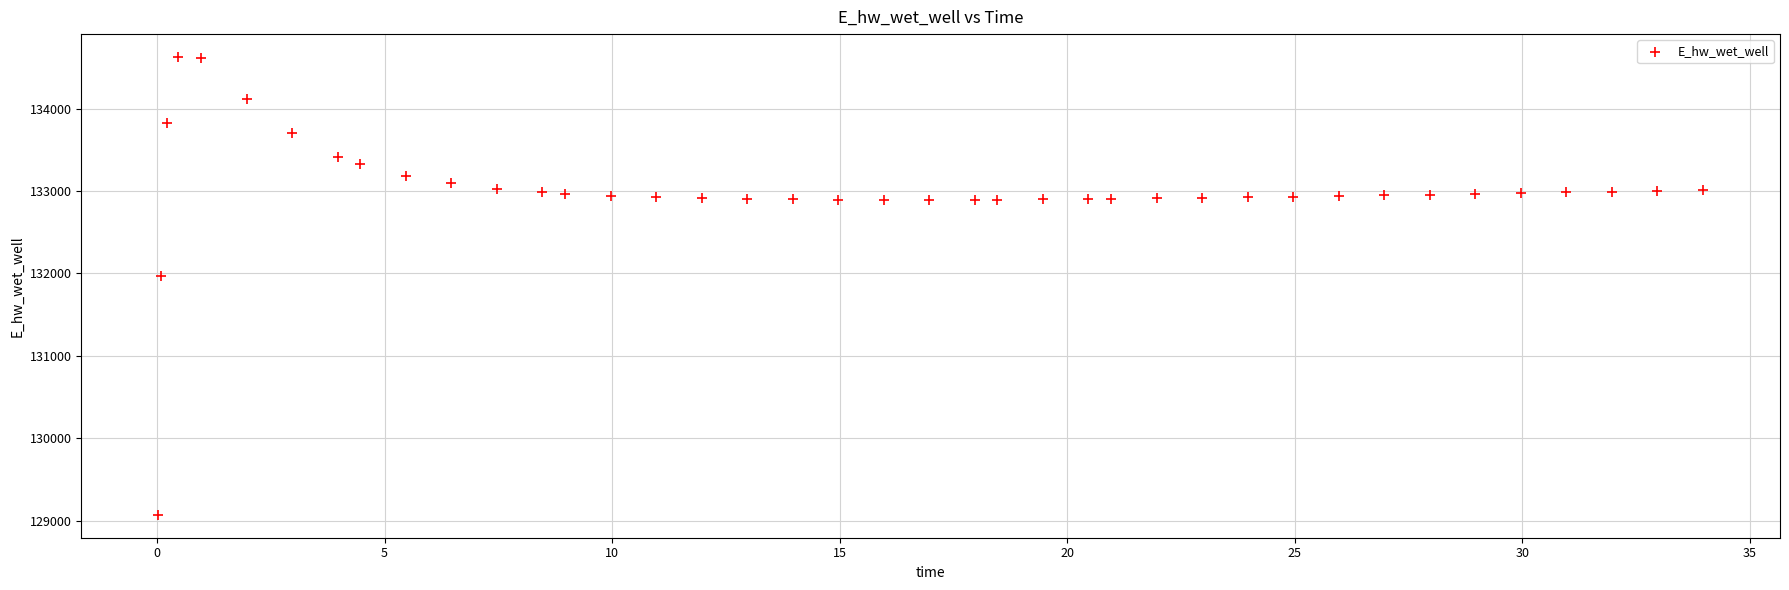

What Y value in the scatter plot is closest to 131849?

131970.0